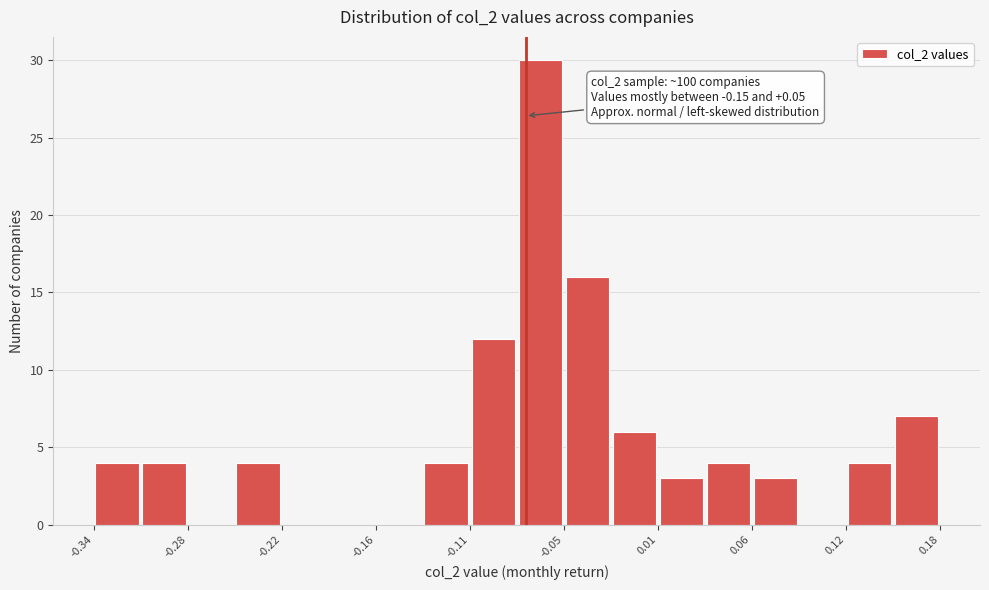

Around what value on the x-axis is the tallest bar? Give the approximate position of its centre, as read against the axis.

-0.06